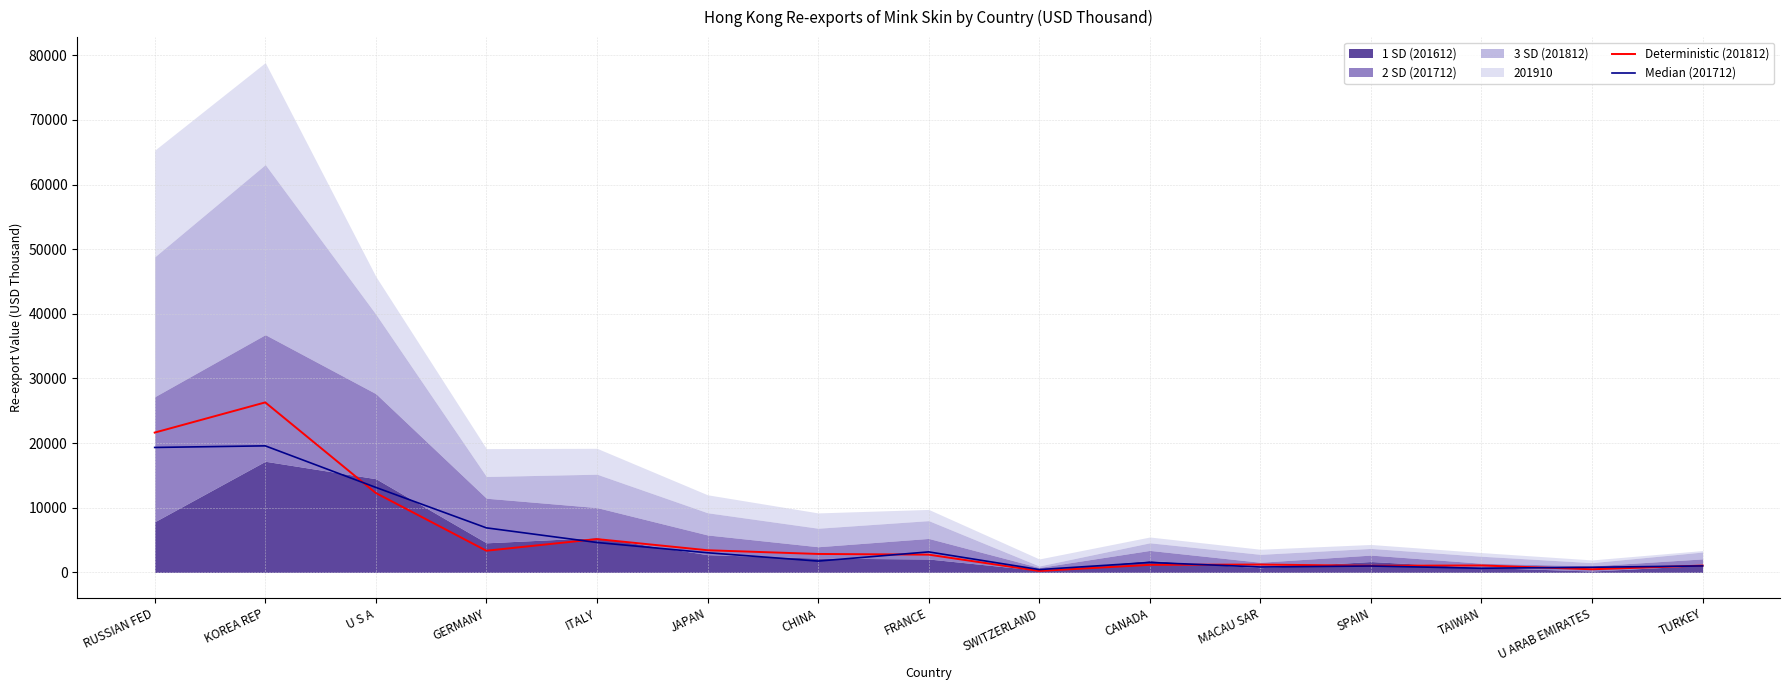

The Median (201712) series shows 4635.1 at ITALY. True or false?

True